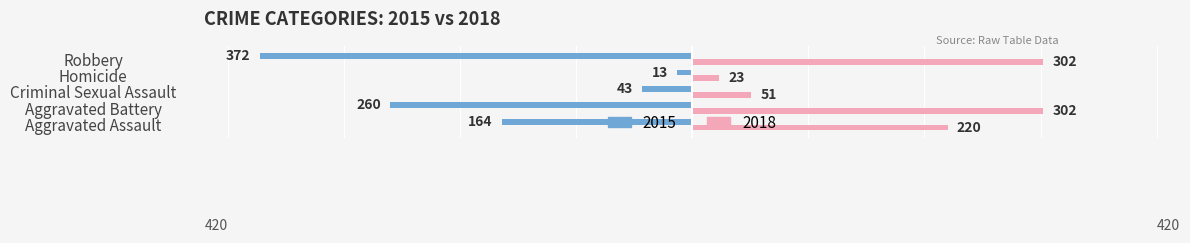

How many distinct data groups are displayed?

2